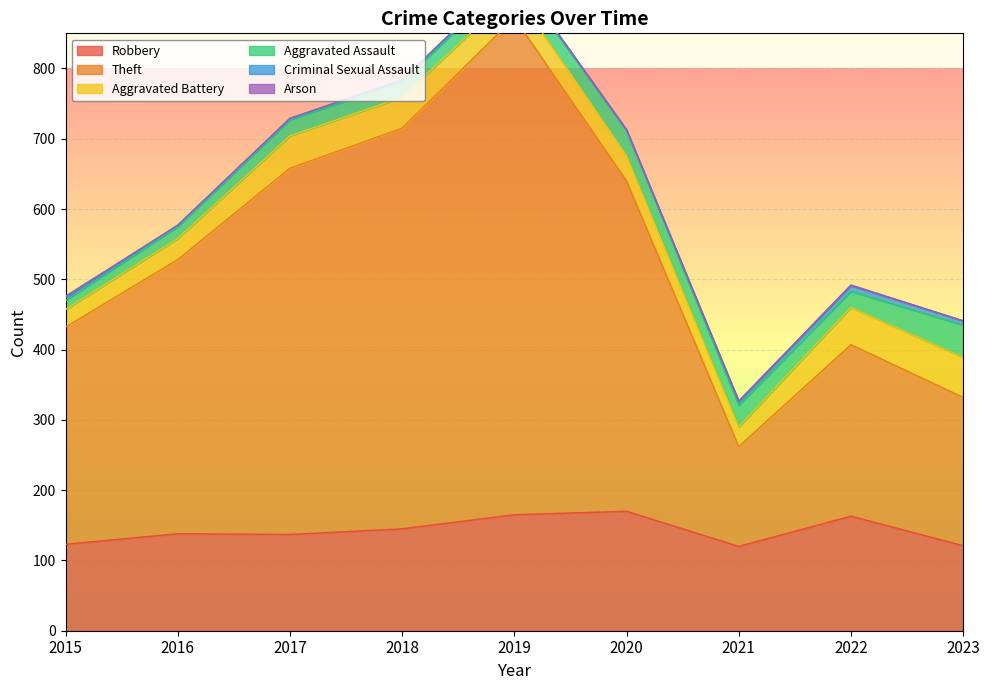

What is the value of the Criminal Sexual Assault point at the 2nd from the left?

2